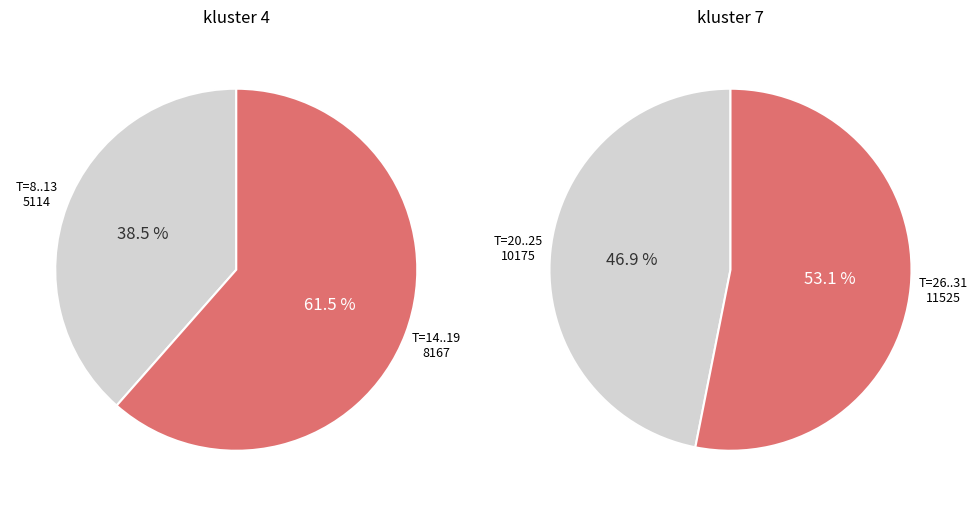

Between T=14 and T=12, which is larger?

T=14